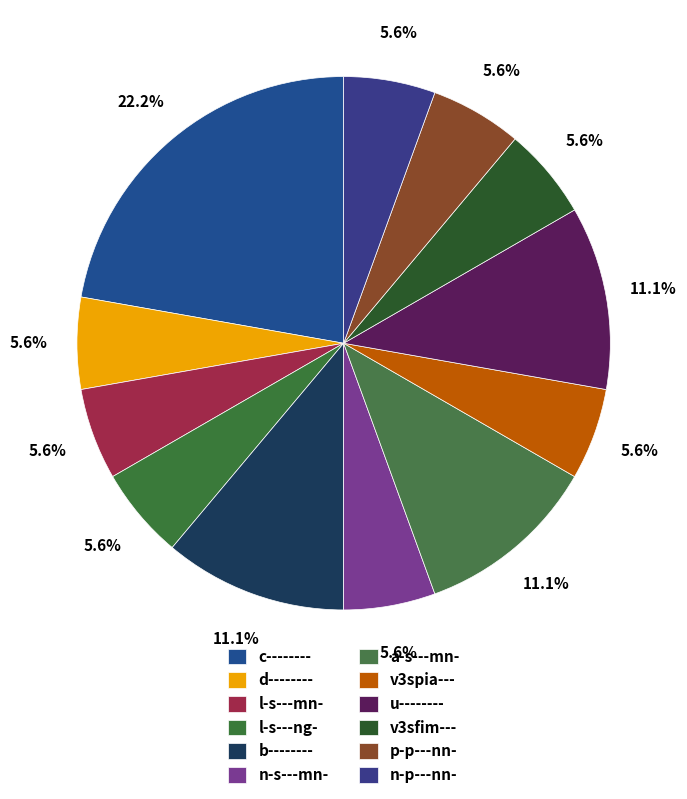

Count the number of slices in the pie.

12